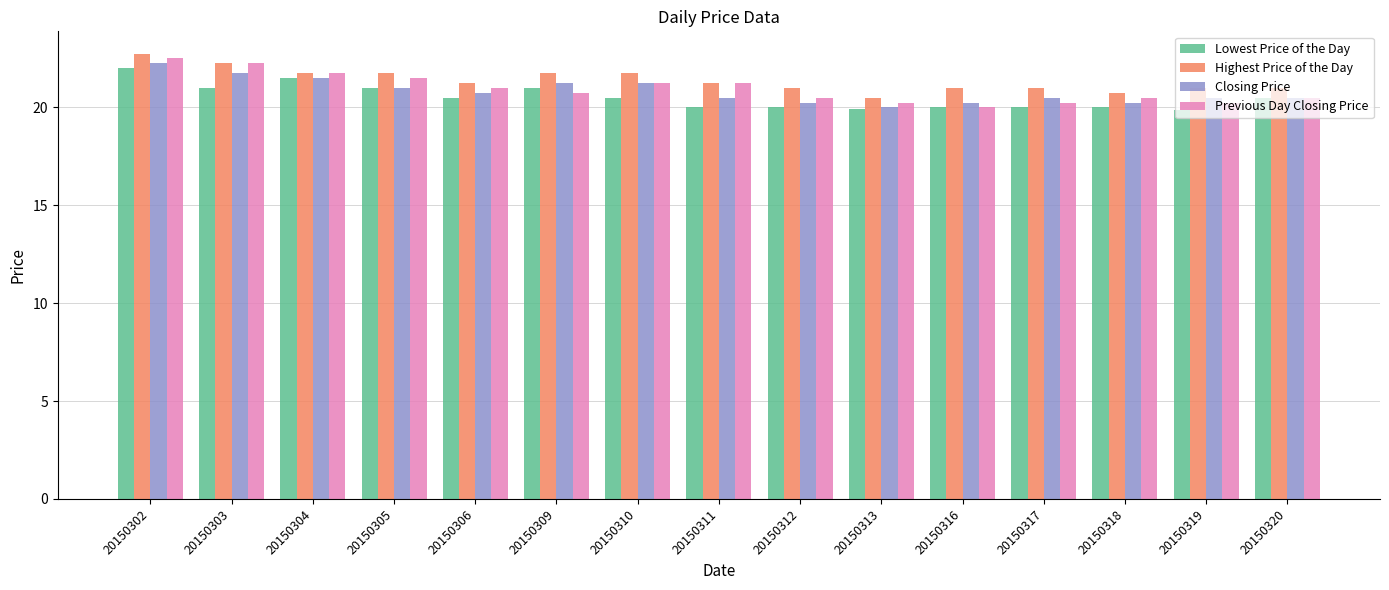

True or false: Lowest Price of the Day has a value of 20.5 at 20150306.

True